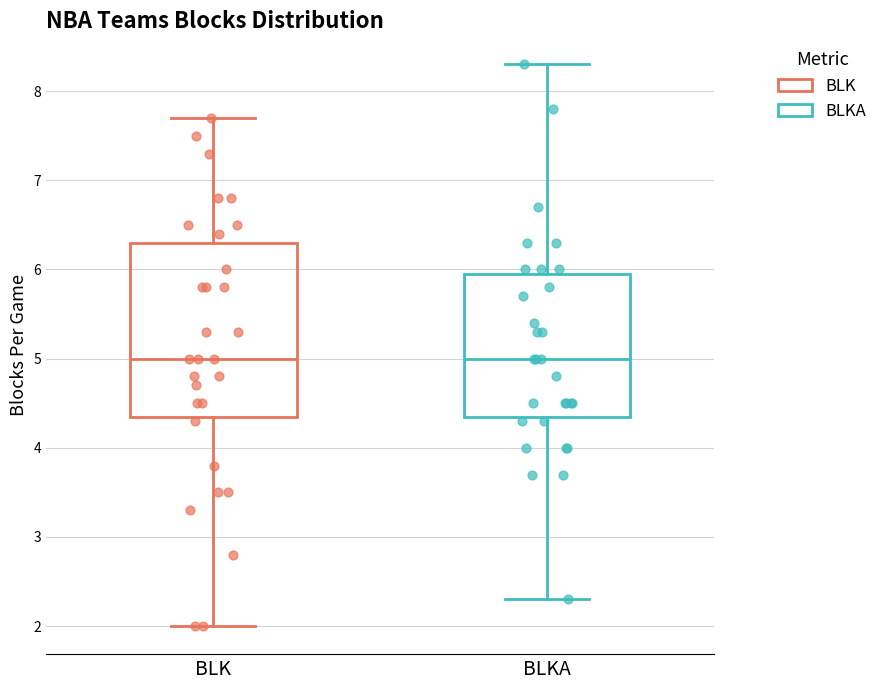

Reading left to right, transcribe this box plot: for each box, give where its median line is, the range the box spans, and where its two whiskers end, as read against the y-axis. The values are not printed on the chart, so give them approximately, as read against the axis.

BLK: median 5.0, box 4.4 to 6.3, whiskers 2.0 to 7.7
BLKA: median 5.0, box 4.4 to 6.0, whiskers 2.3 to 8.3